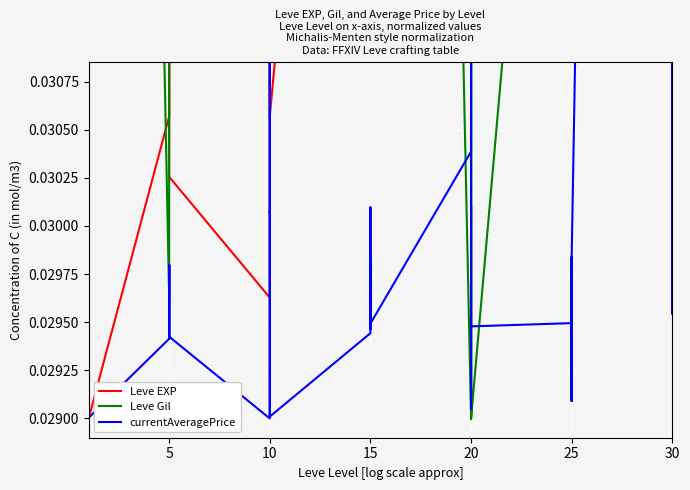

What is the sum of all Leve Gil values?

1.9